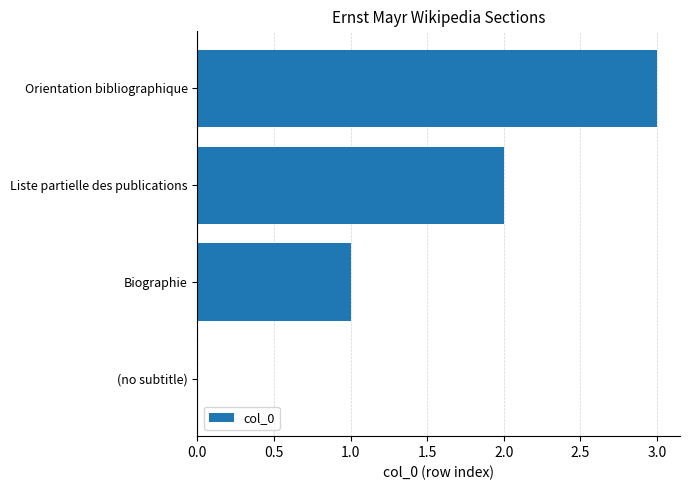

At which category does the chart reach its peak across all series?

Orientation bibliographique